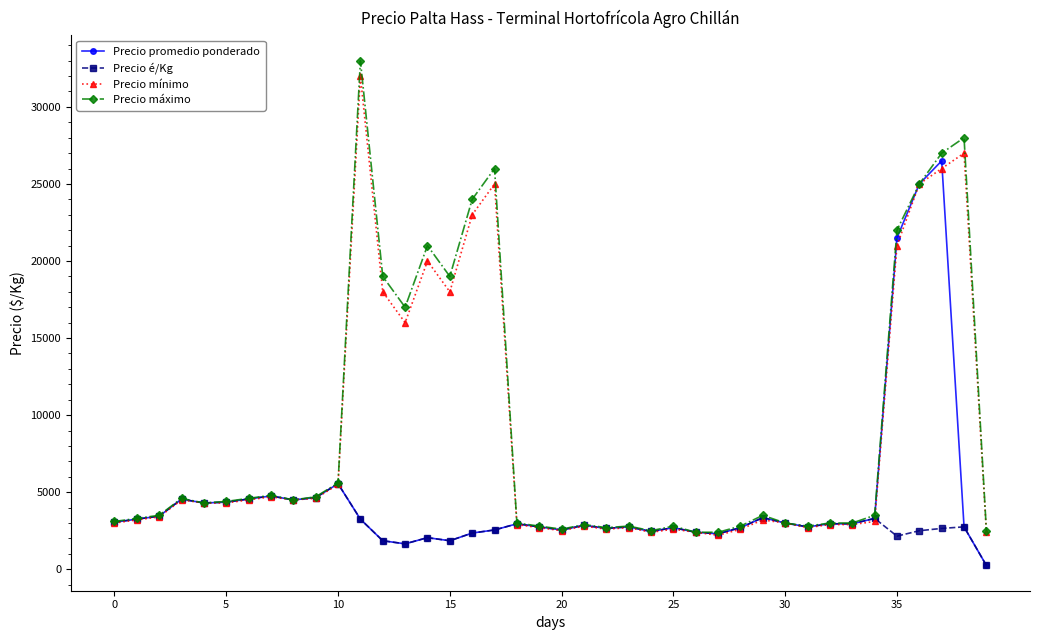

Which series has the widest spread of values?

Precio máximo